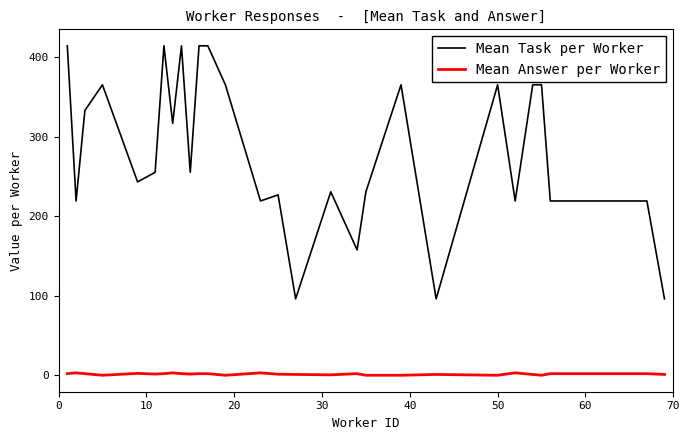

True or false: Mean Answer per Worker and Mean Task per Worker intersect in this chart.

False